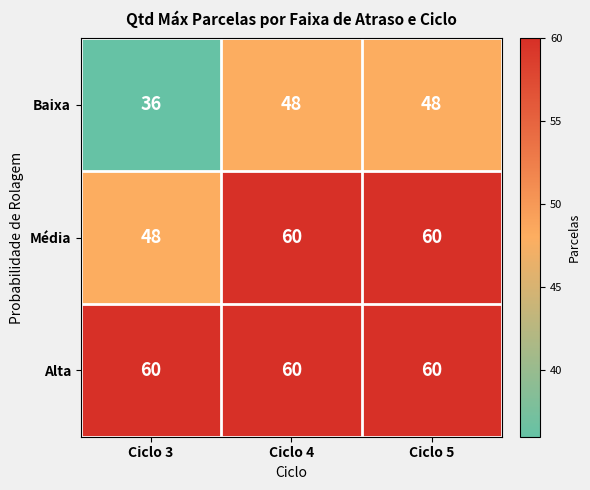

Which label corresponds to the smallest value in the chart?

Ciclo 3